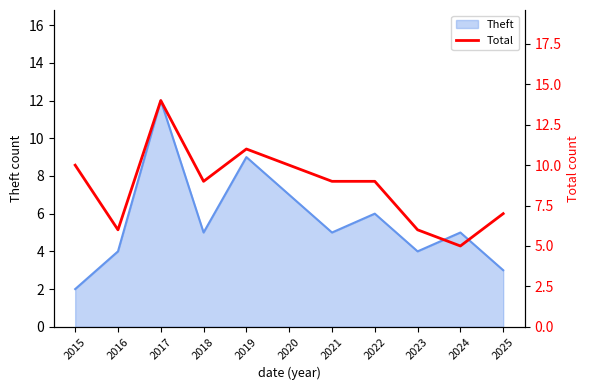

The Theft series shows 2 at 2015. True or false?

True